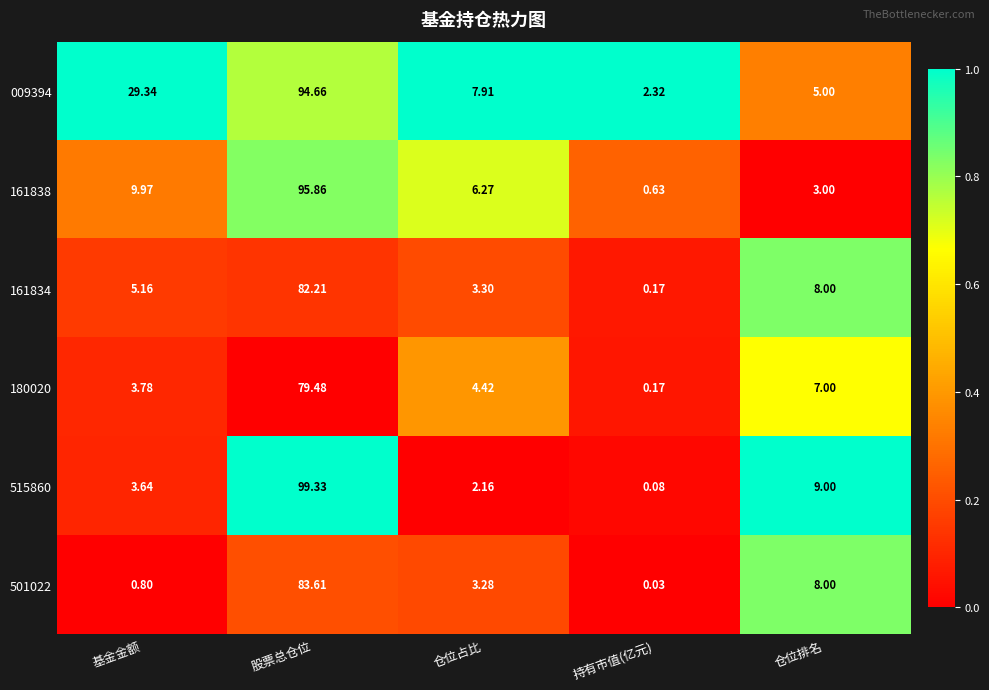

What is the total value across all series at 持有市值(亿元)?

3.4